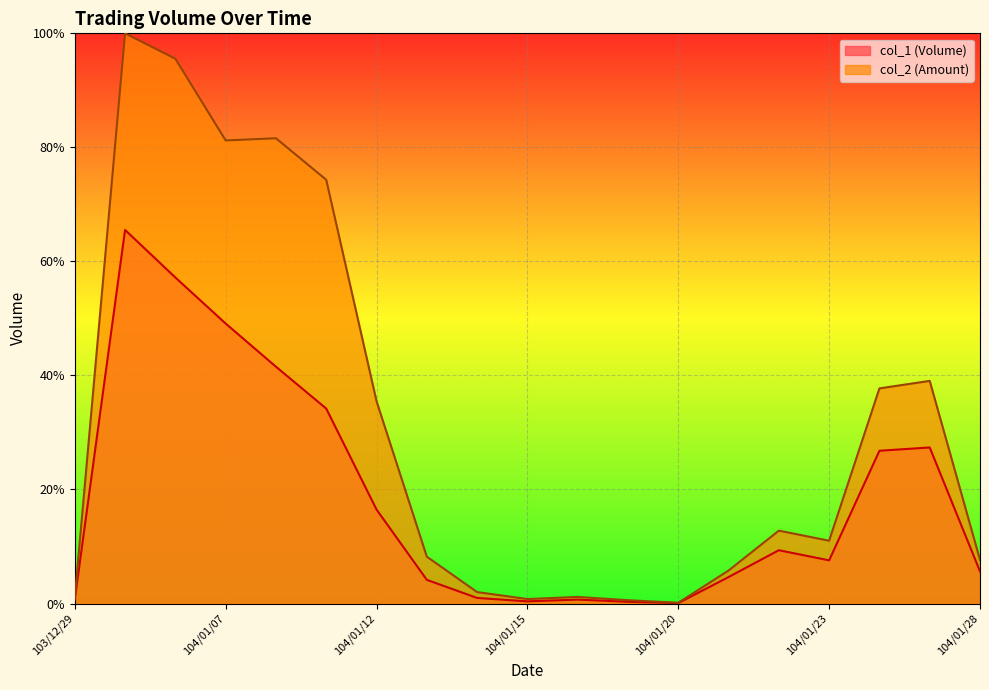

Which series has the largest range (max minus min)?

col_2